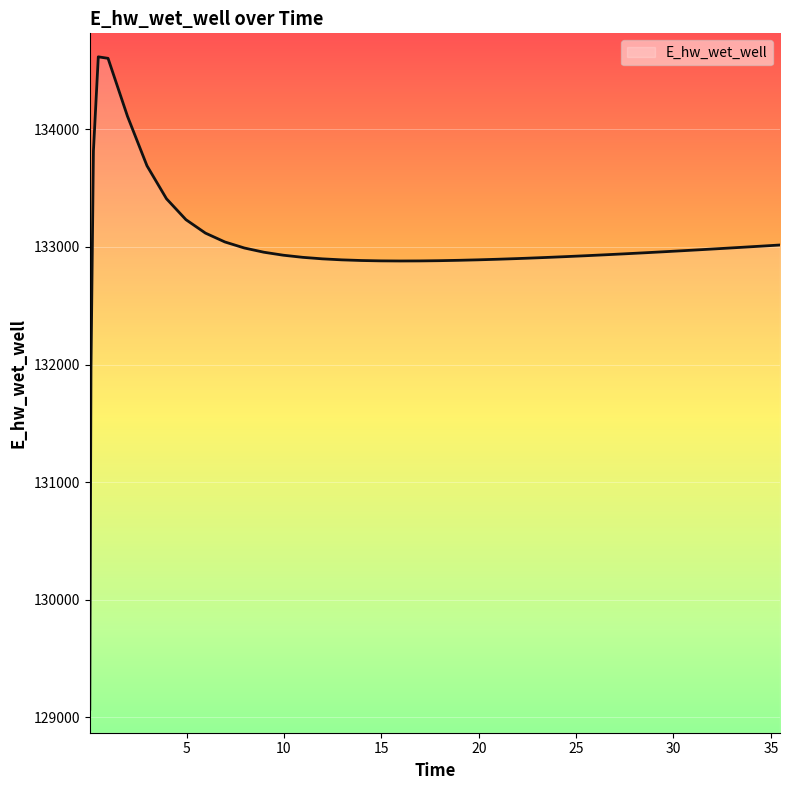

What is the difference between the maximum and minimum values?

5551.6